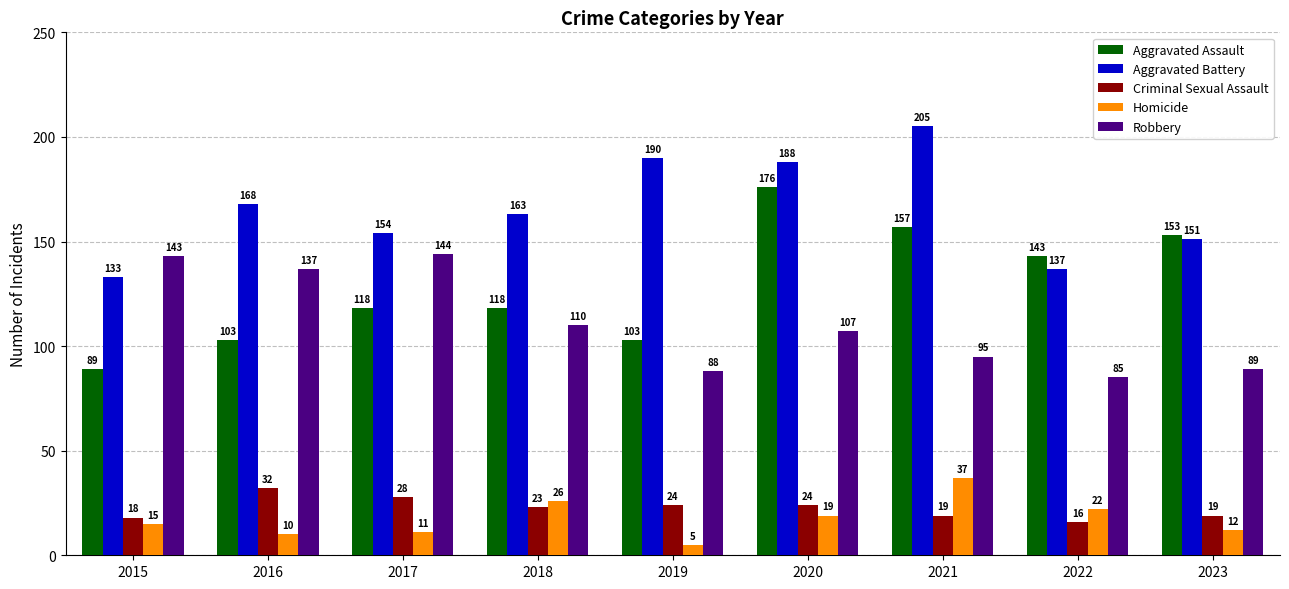

List the series in order of their peak value, lowest first.

Criminal Sexual Assault, Homicide, Robbery, Aggravated Assault, Aggravated Battery